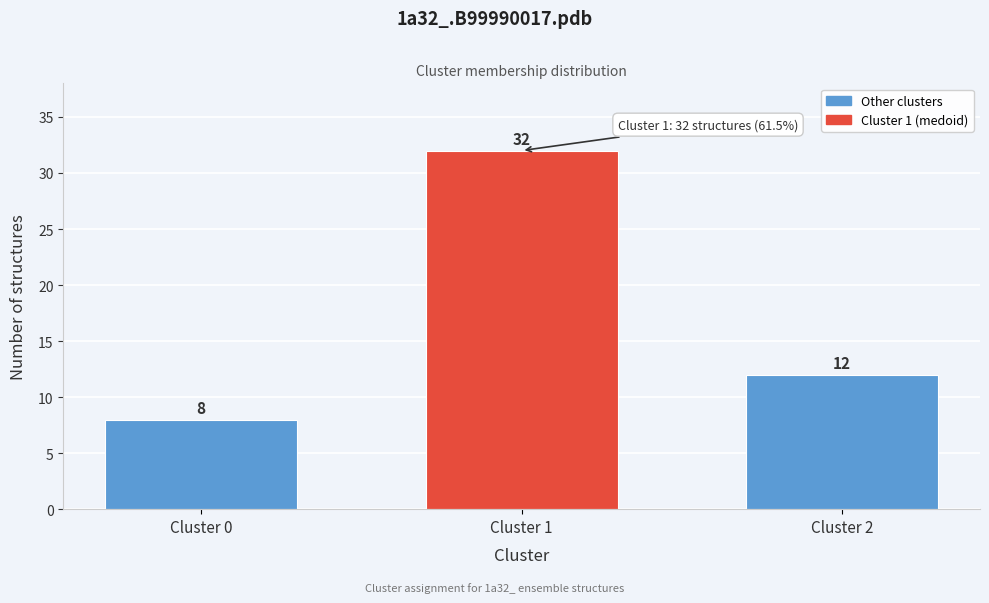

Reading right to left, extract all data points from this chart.

12	32	8